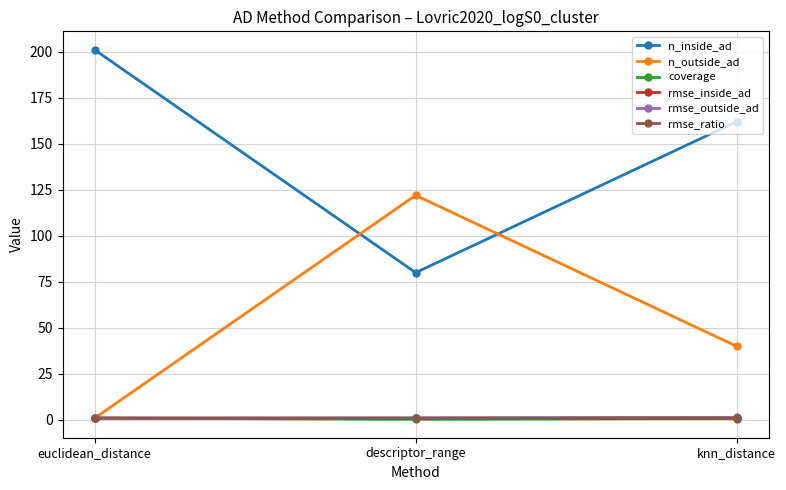

What is the average value of the rmse_outside_ad series?

1.2